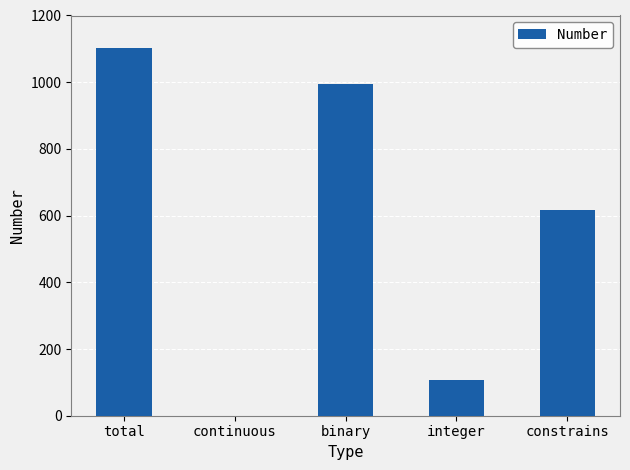

True or false: the data shows 252 at constrains.

False